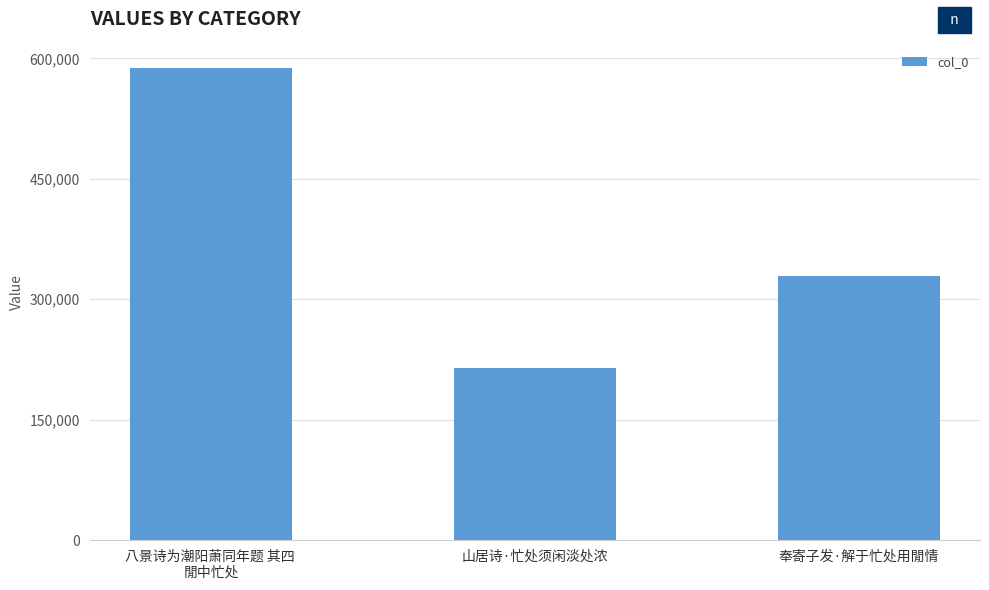

The value at 八景诗为潮阳萧同年题 其四 
閒中忙处 is 588069. True or false?

True